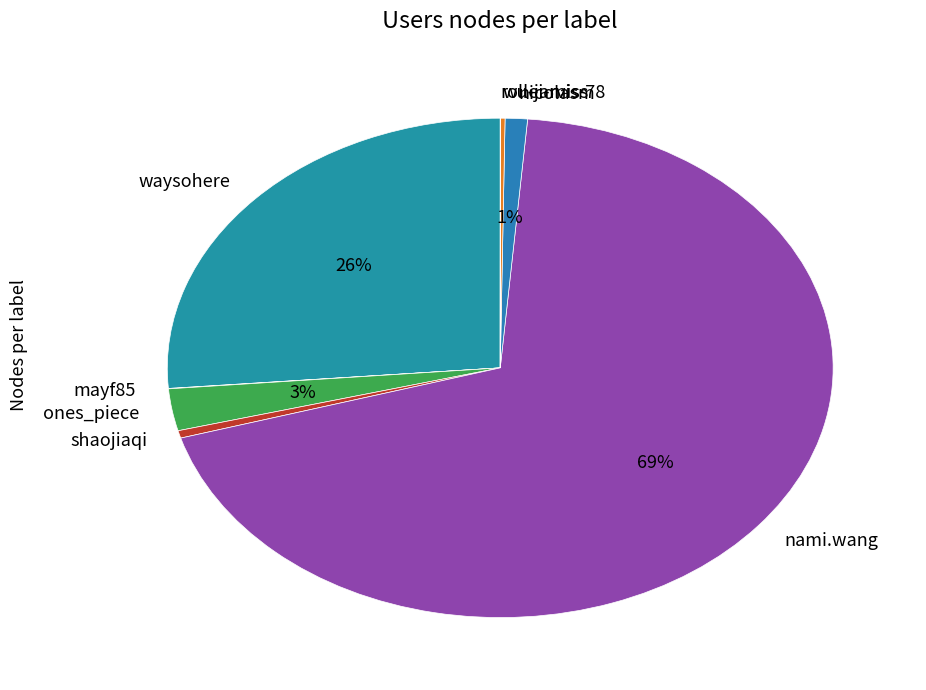

The waysohere slice represents 37% of the pie. True or false?

False